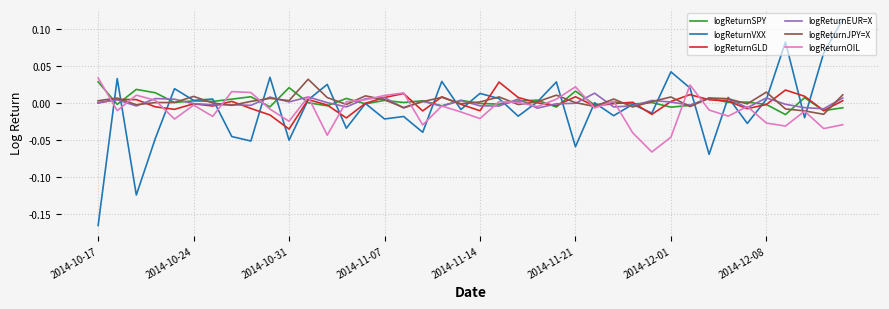

Which series has the widest spread of values?

logReturnVXX